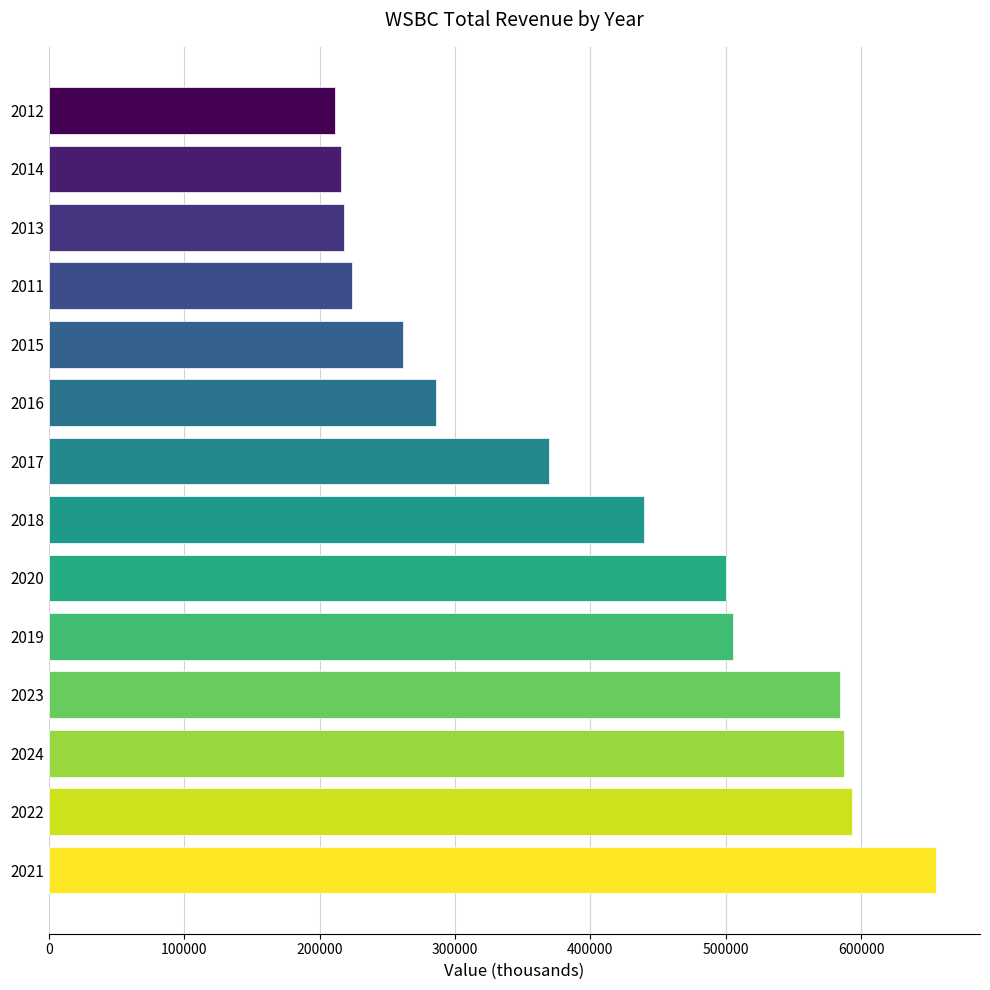

The value at 2020 is 499900. True or false?

True